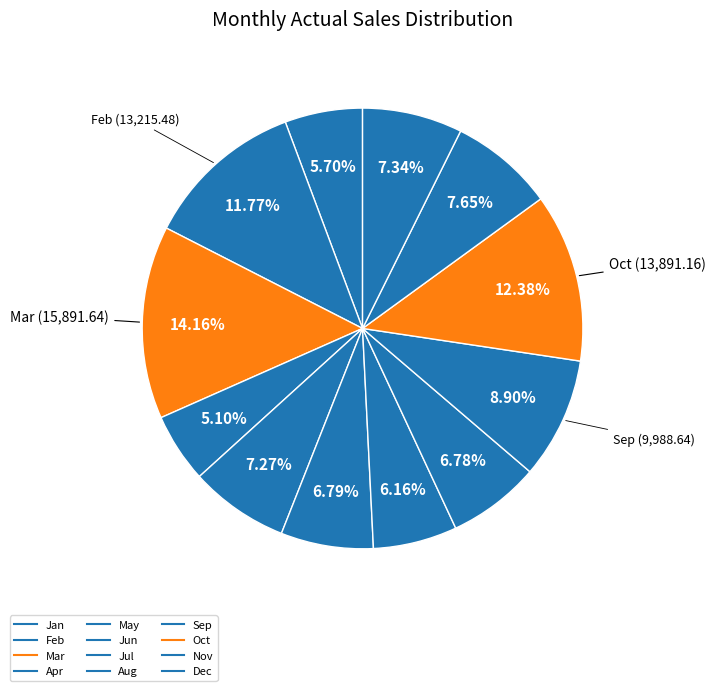

To the nearest percent, what portion does Jul represent?

6%